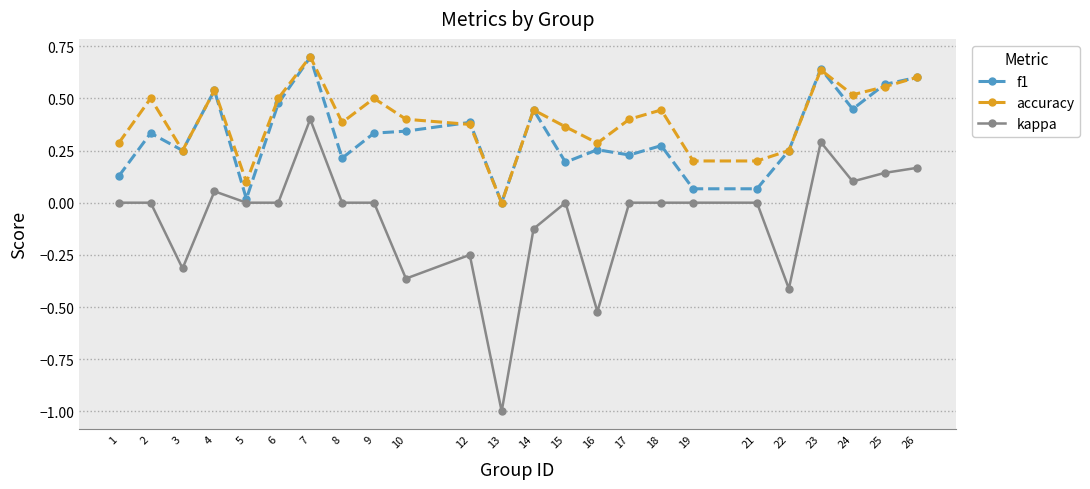

True or false: f1 has more than 0 points higher than both neighbors.

True